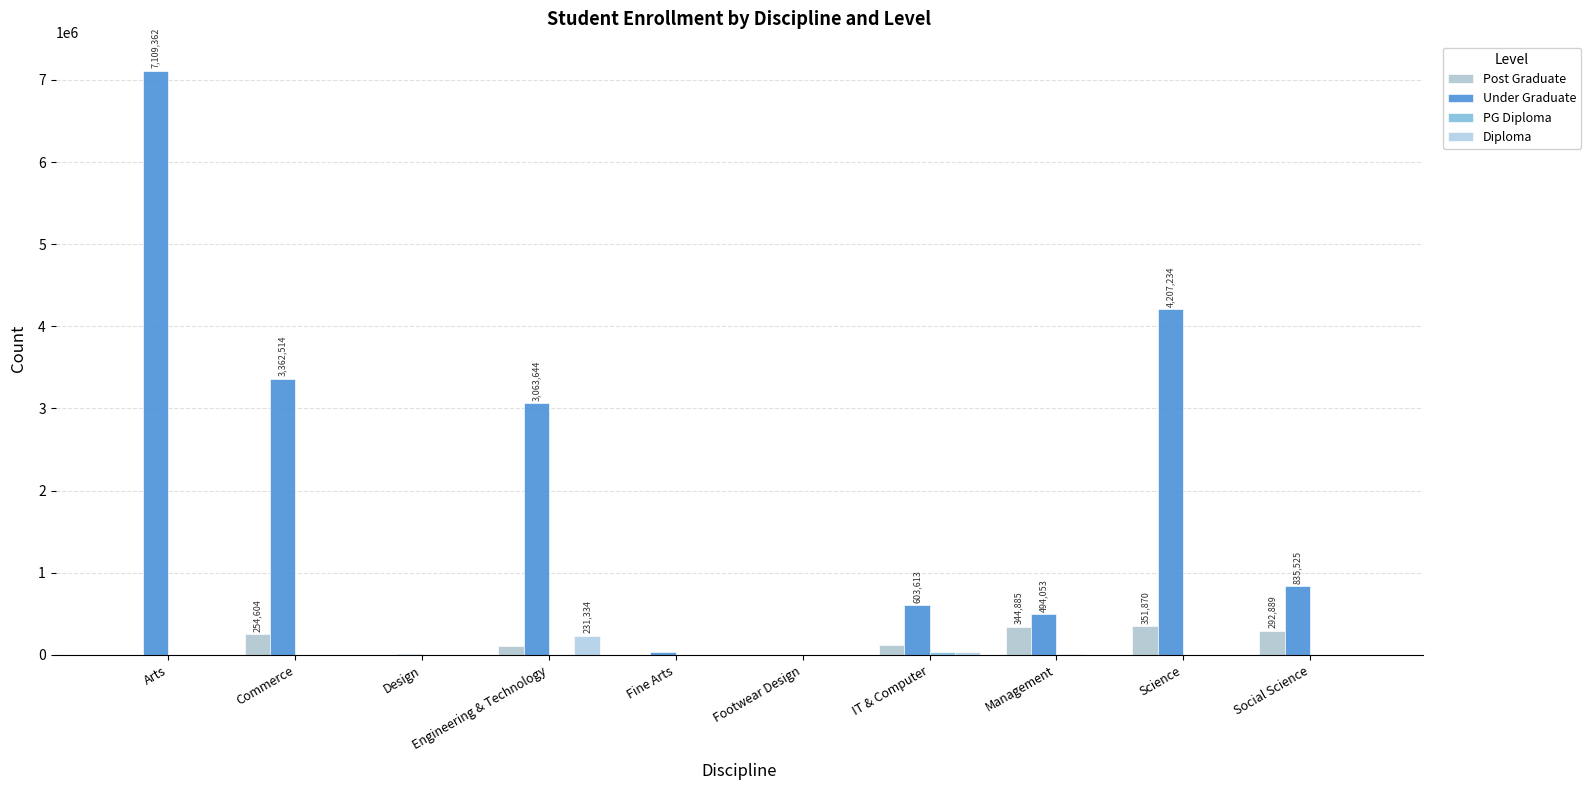

How many series are shown in this chart?

4